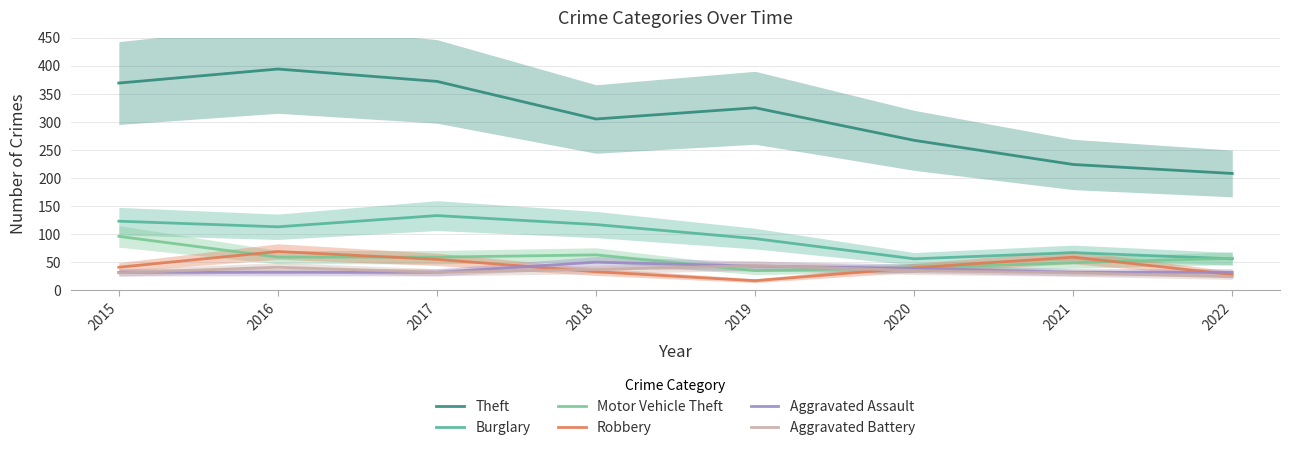

What is the difference between the maximum and minimum values in the Theft series?

186